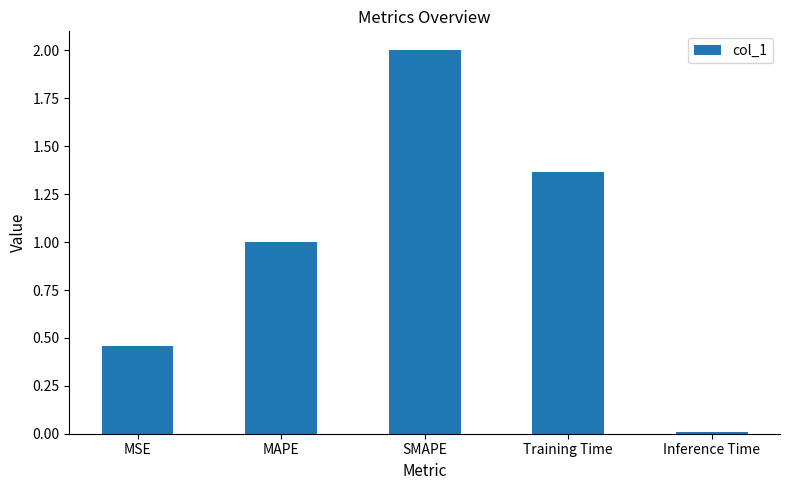

Rank the categories by value from lowest to highest.

Inference Time, MSE, MAPE, Training Time, SMAPE